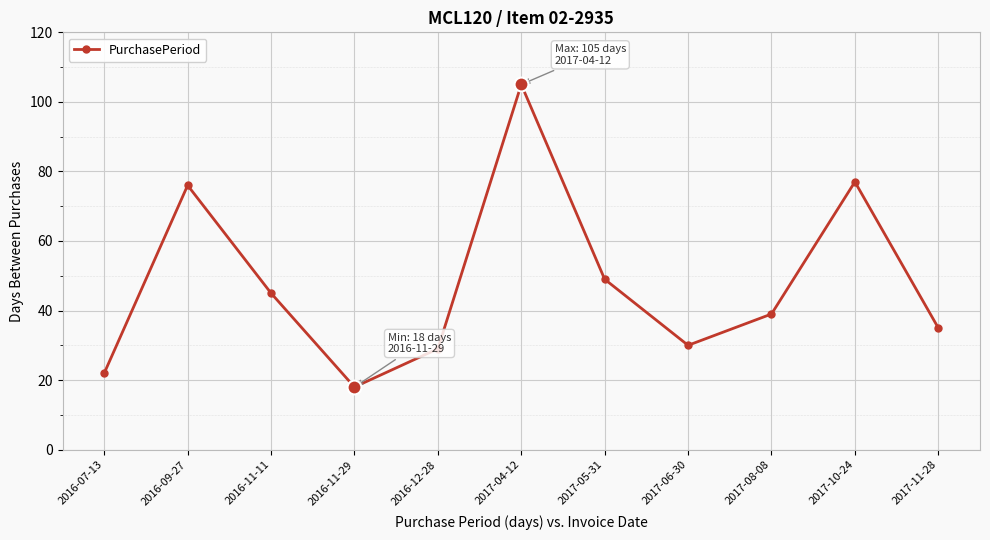

The value at 2017-04-12 is 105. True or false?

True